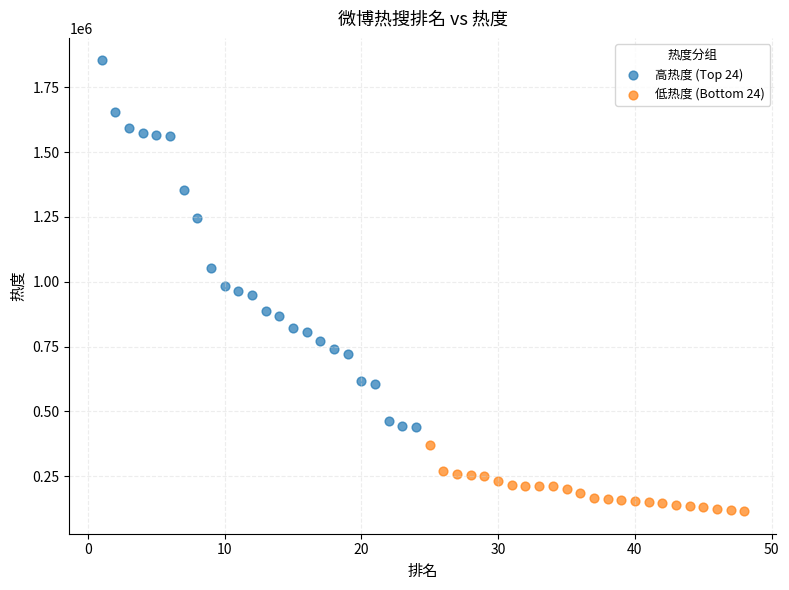

Which series has the largest Y range (max minus min)?

高热度 (Top 24)